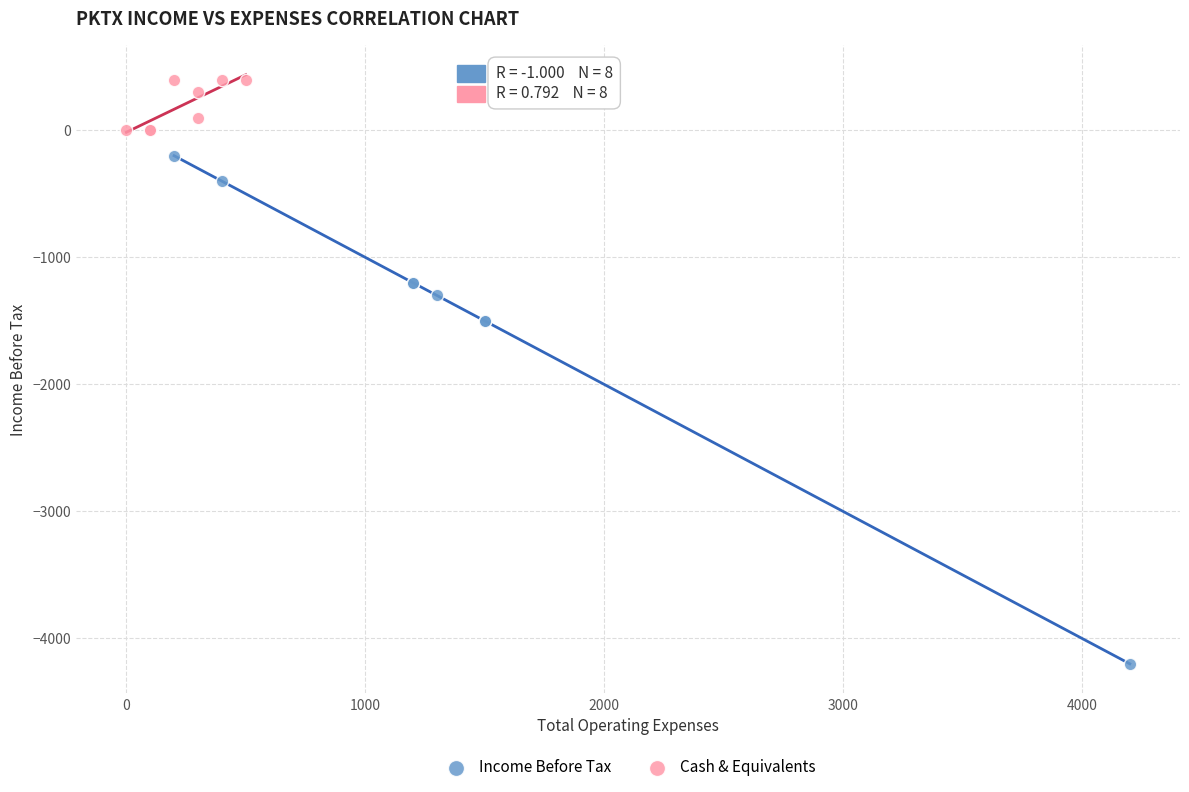

Which series reaches the maximum Y coordinate?

Cash & Equivalents